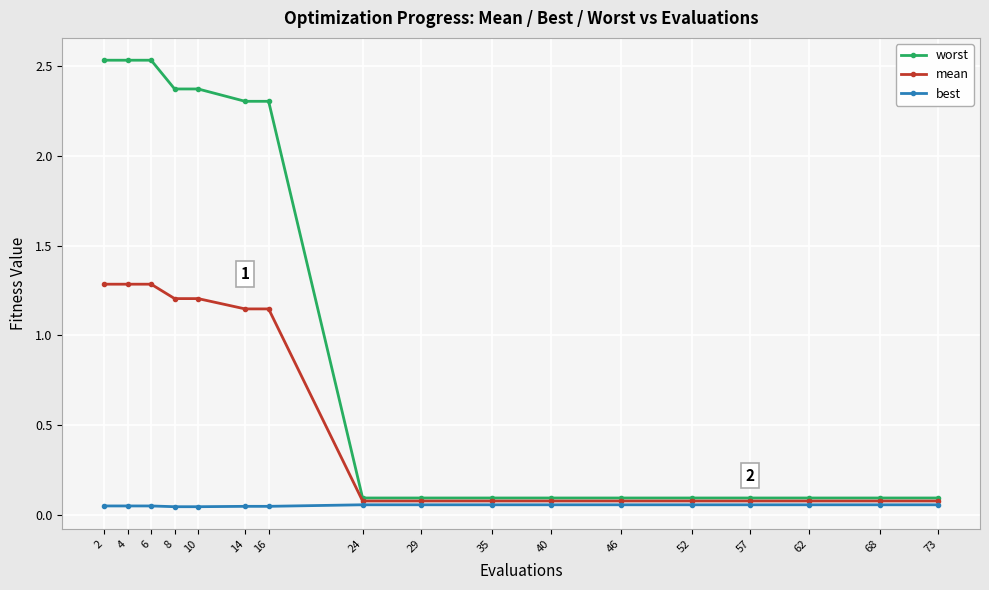

List the series in order of their overall mean, highest first.

worst, mean, best